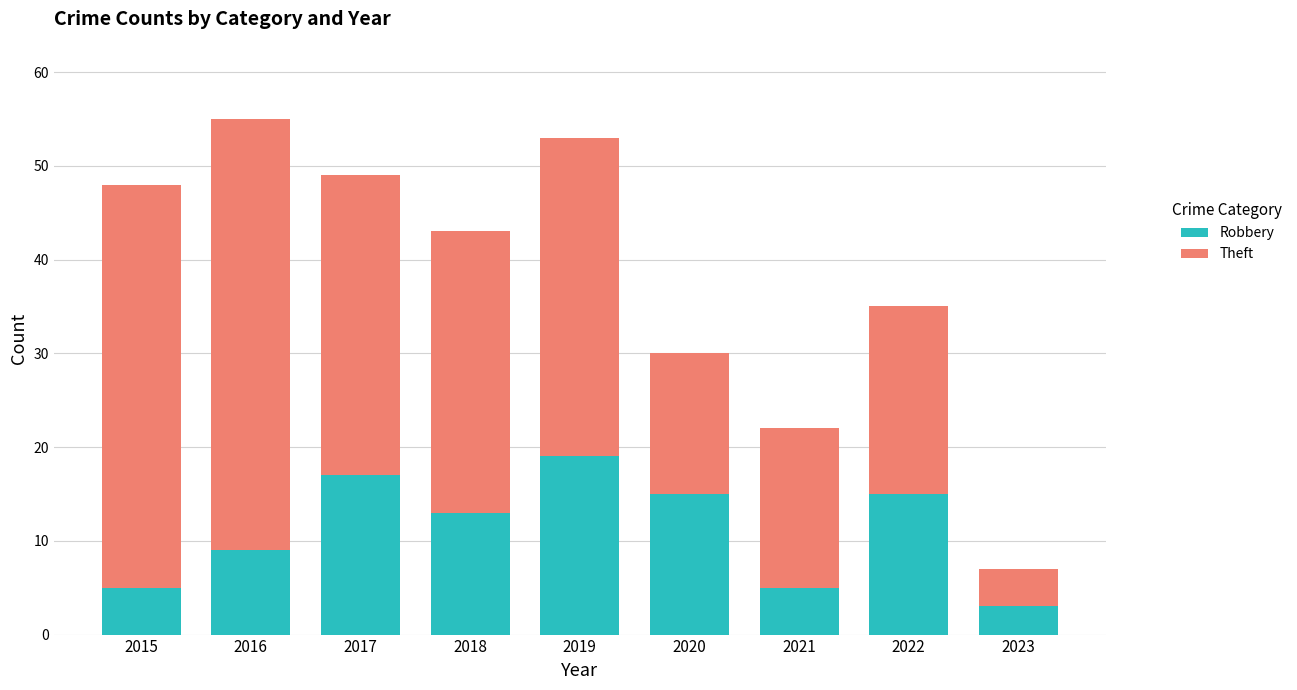

What is the difference between the maximum and minimum values in the Robbery series?

16